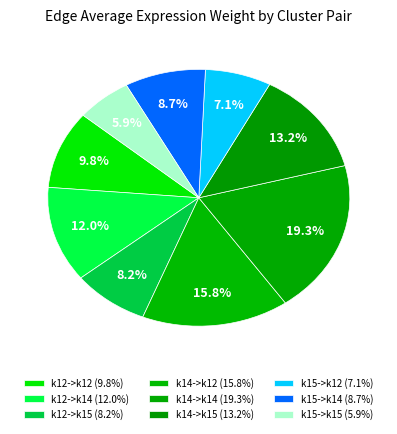

Do k15->k14 and k15->k12 together represent more than half of the pie?

No